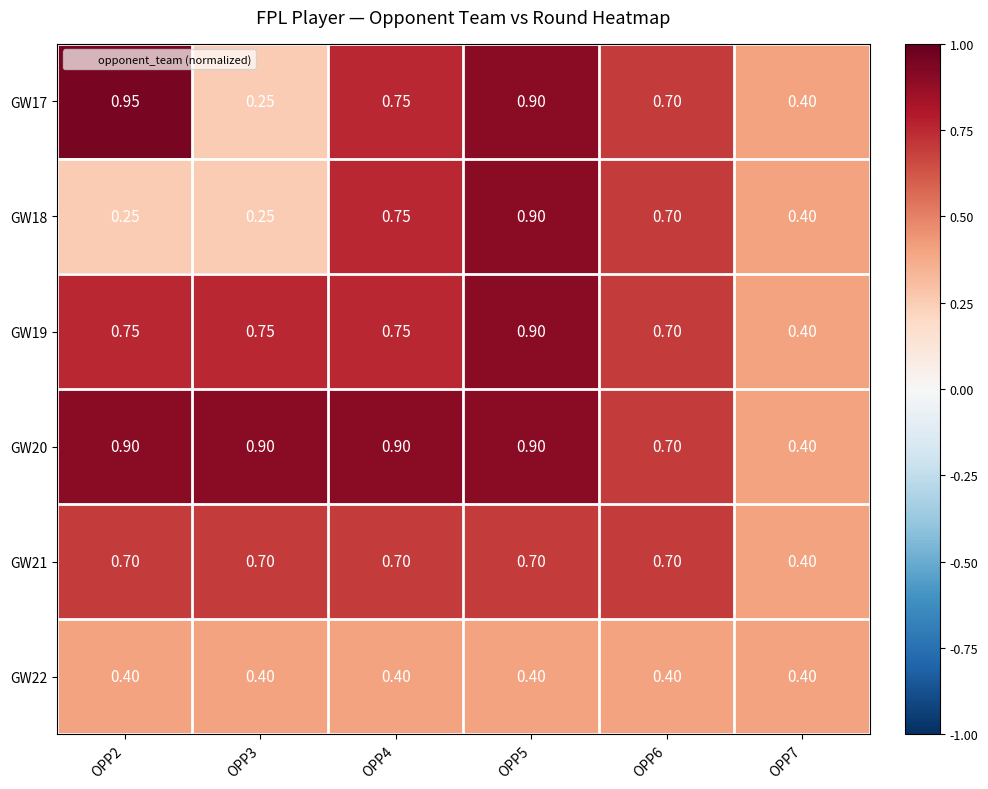

Is the value of GW20 at OPP2 greater than the value of GW22 at OPP2?

Yes